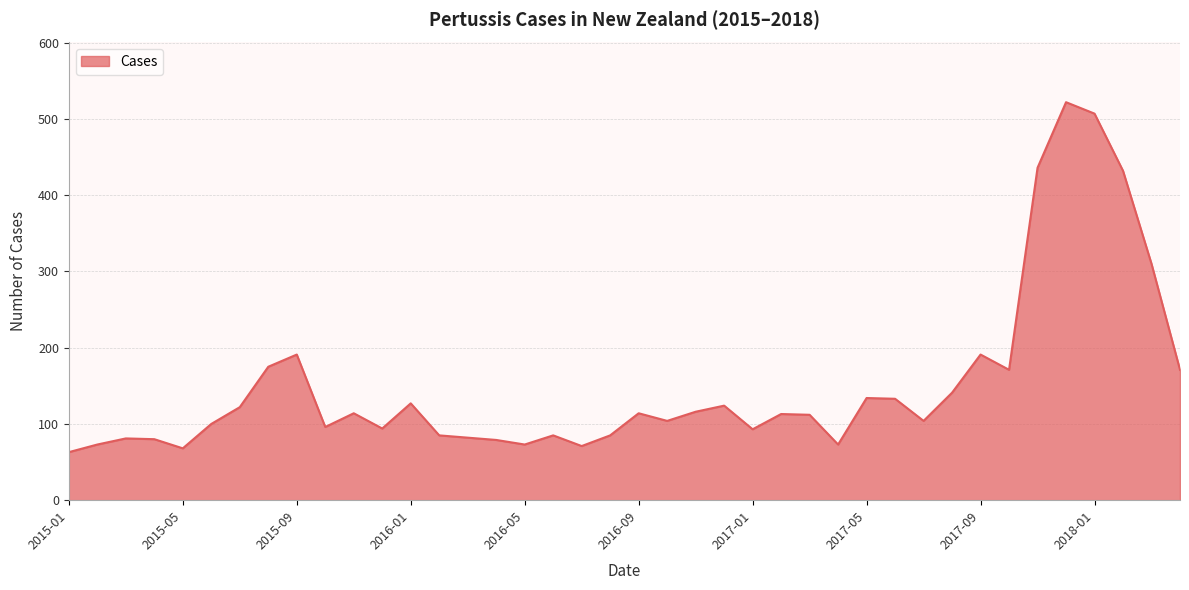

What is the greatest value displayed?

522